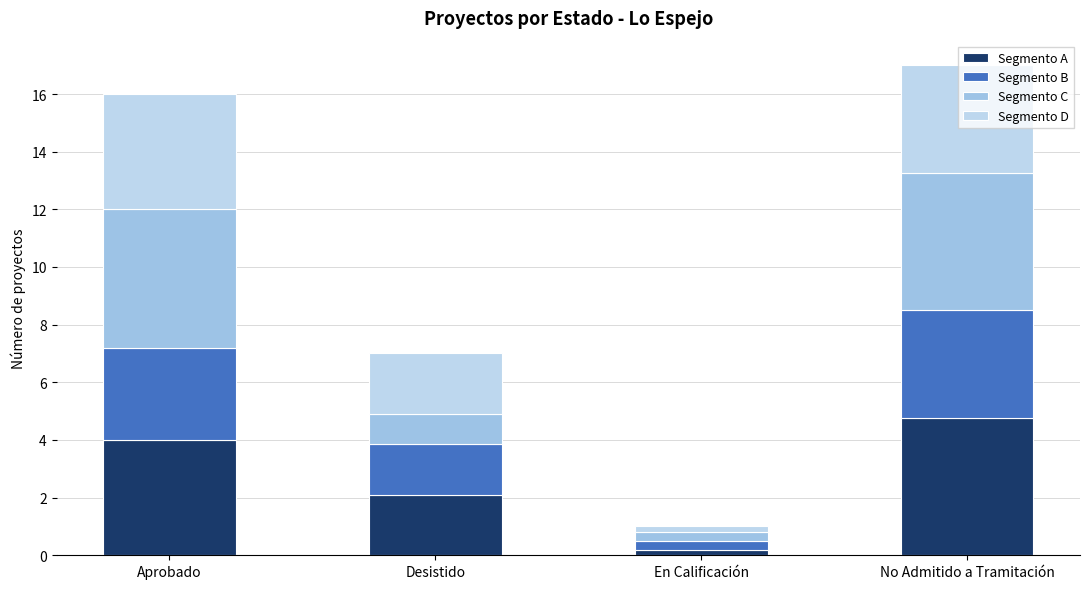

How many bars are there in total?

4